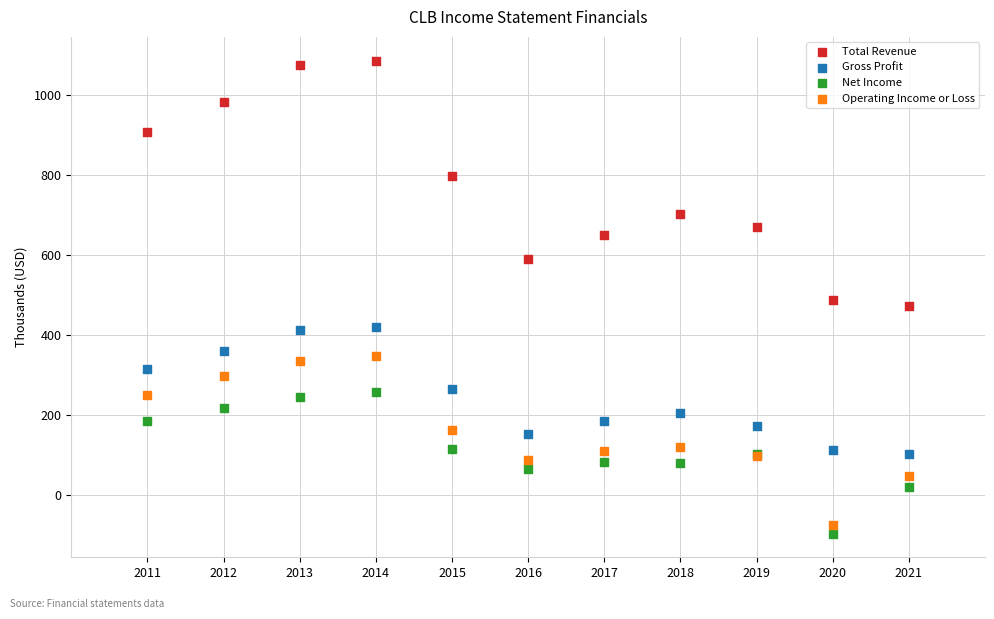

Which series reaches the minimum Y coordinate?

Net Income